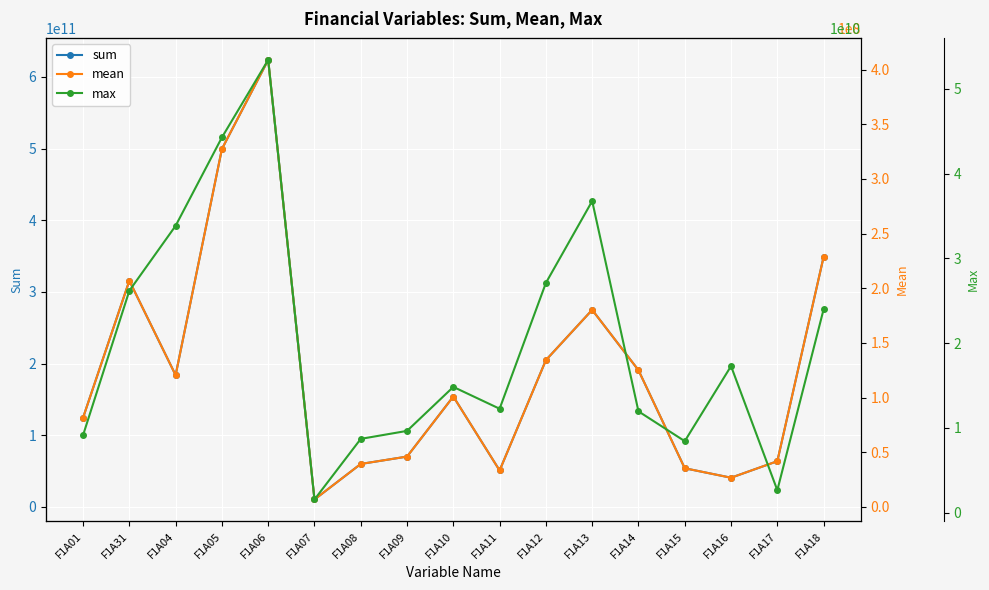

How many data points in max are above 14837061000?

8